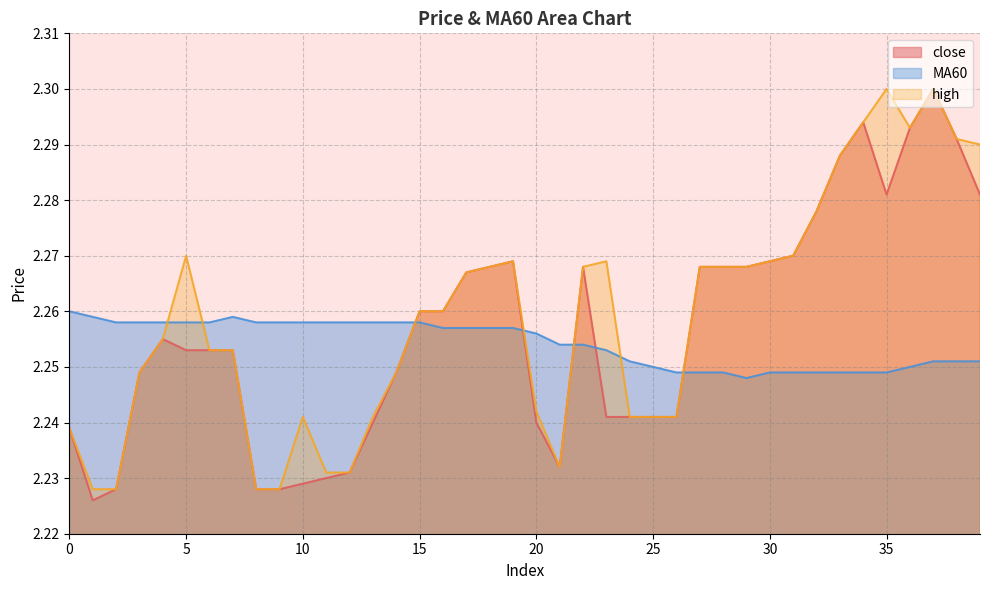

In close, how many points are higher than both neighbors (excluding endpoints)?

5